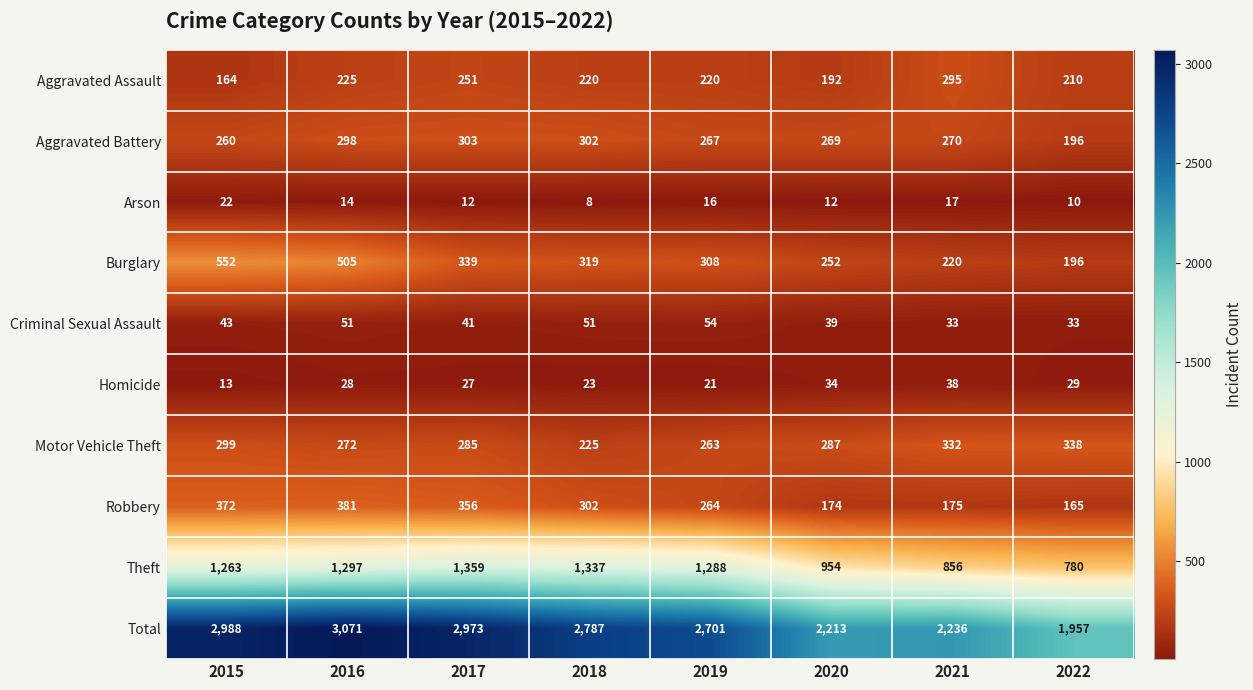

What is the approximate value of Homicide at 2015, to the nearest 10?

10